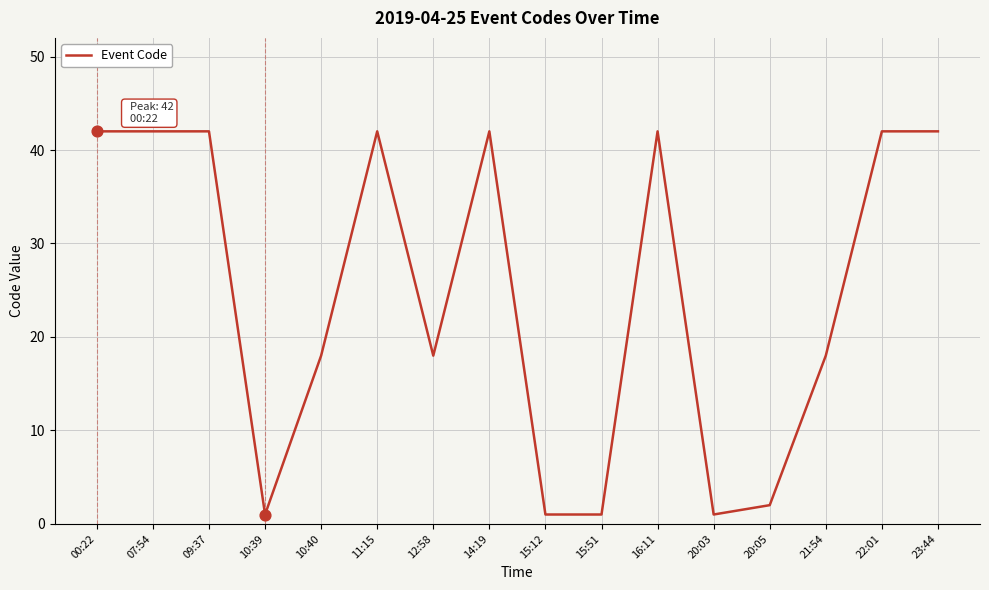

Approximately how many times larger is the value at 00:22 compared to 14:19?

1.0